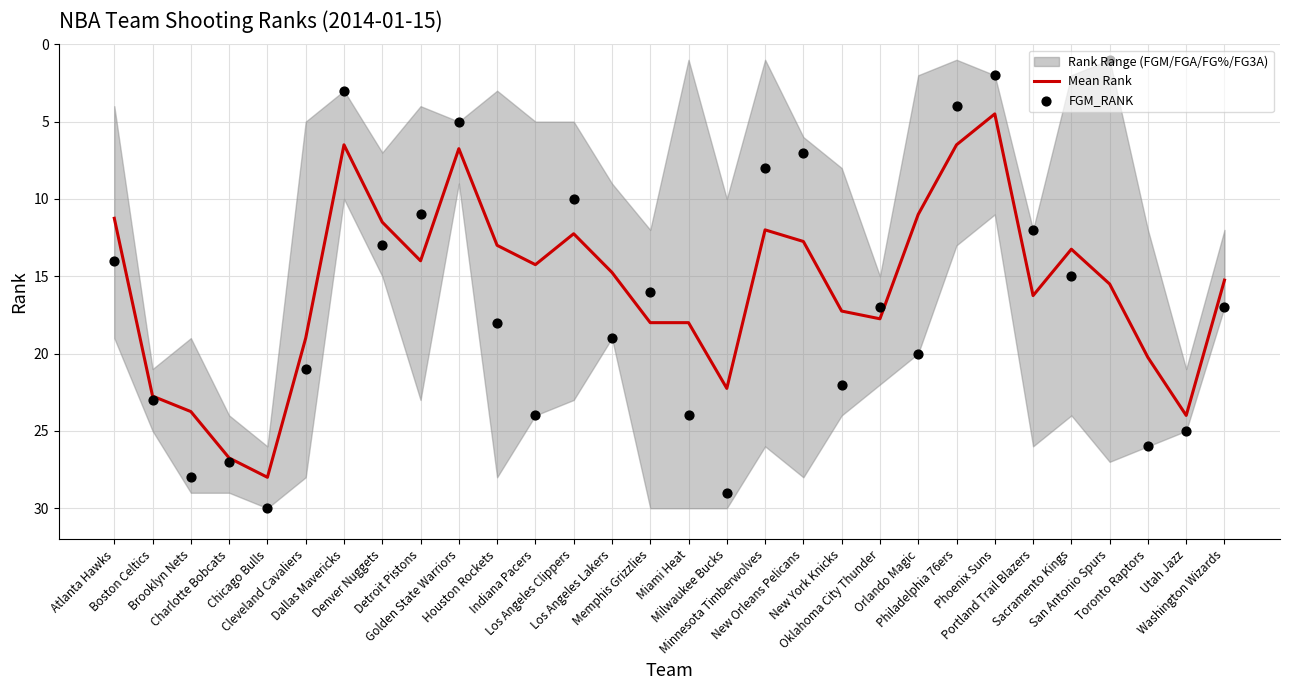

What is the lowest value of the Mean Rank series?

4.5